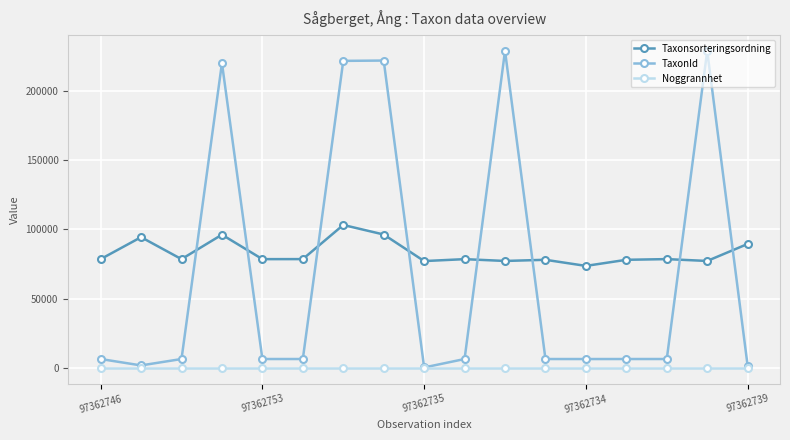

True or false: Noggrannhet and Taxonsorteringsordning intersect in this chart.

False